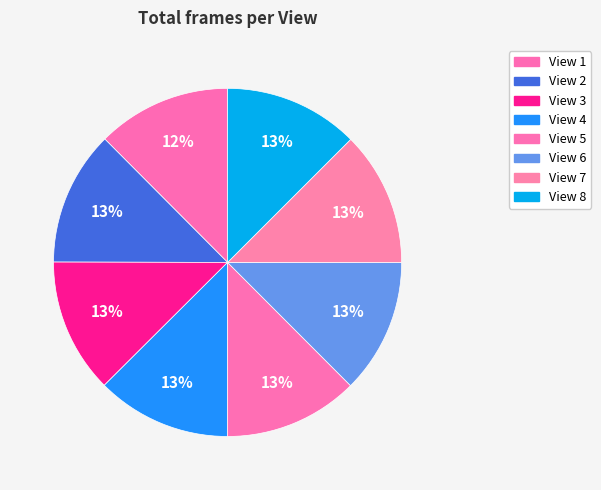

Between View 8 and View 3, which is larger?

View 8